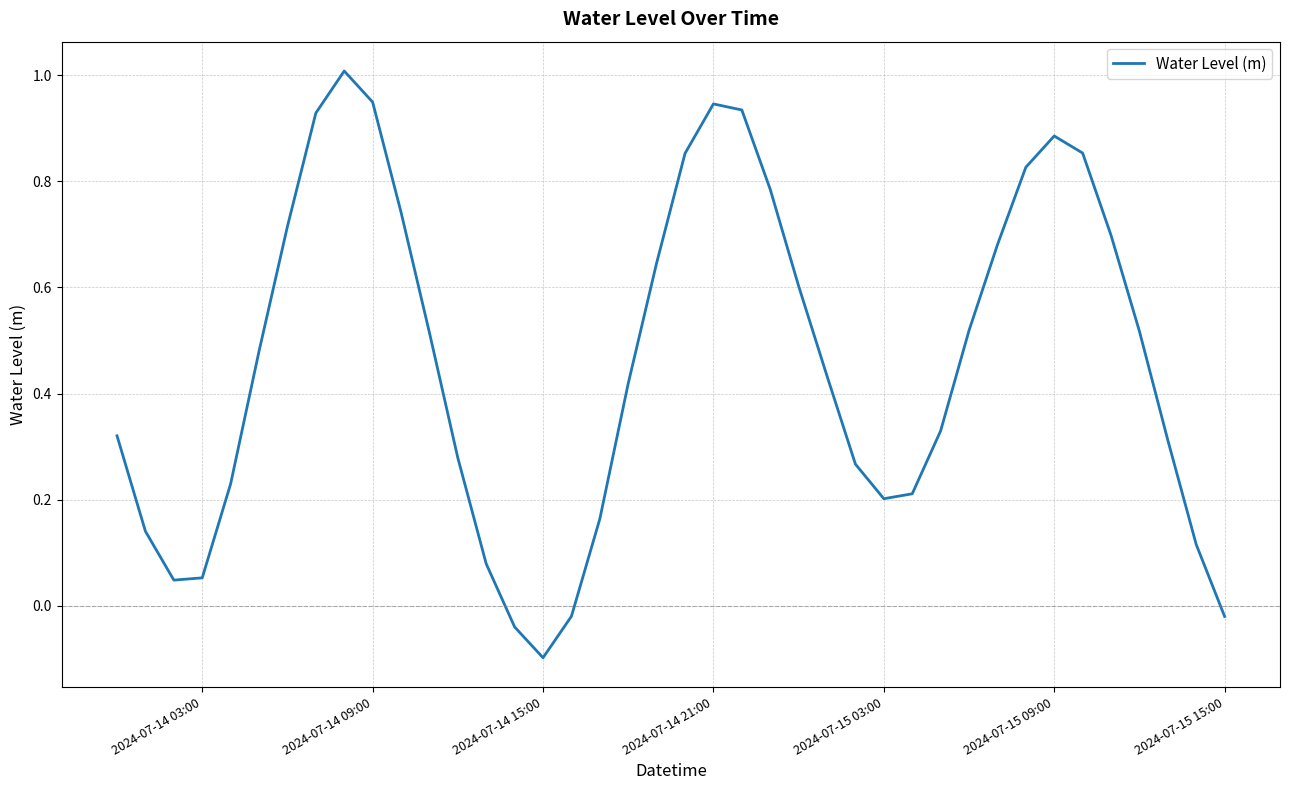

What is the sum of all values?

18.5